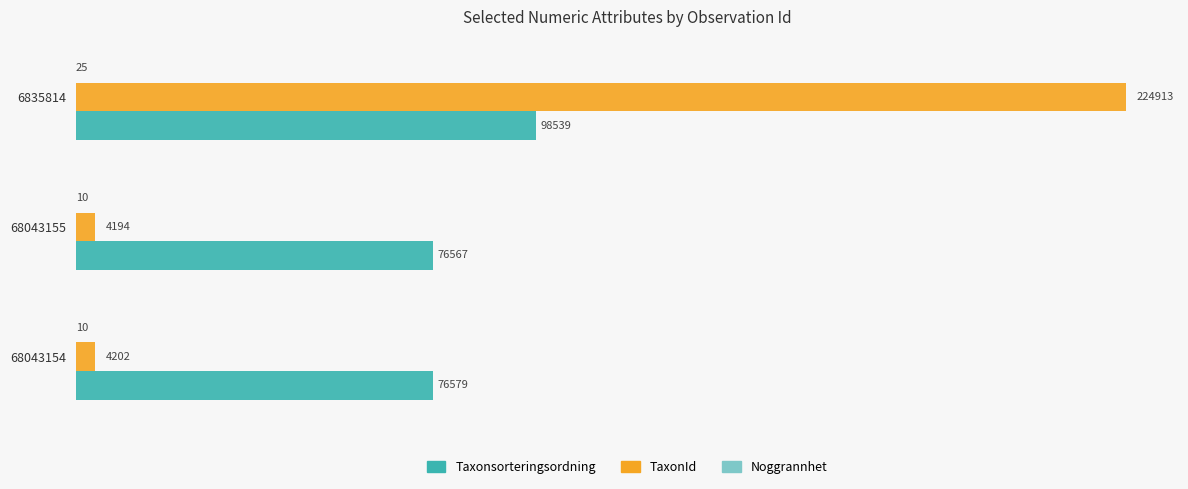

What is the sum of all TaxonId values?

233309